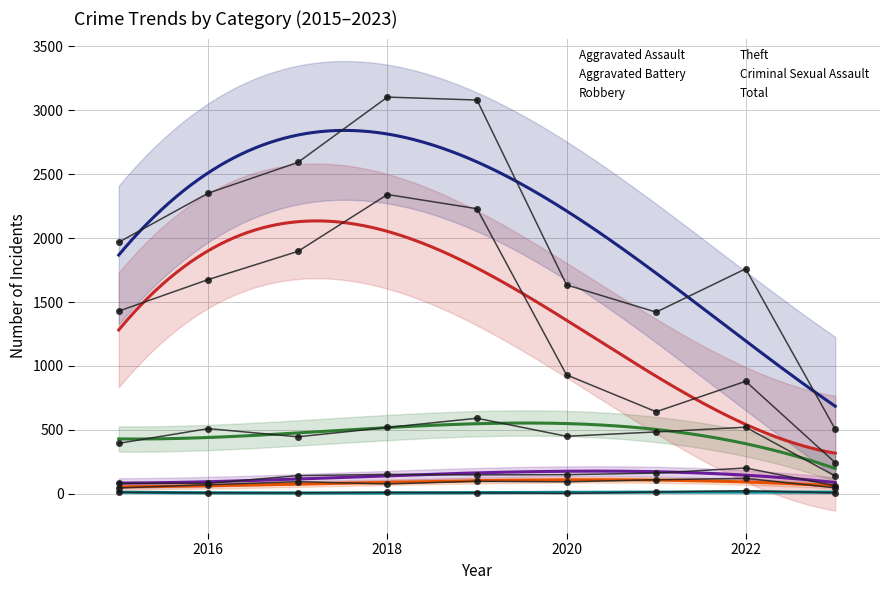

True or false: Criminal Sexual Assault has a value of 24 at 2022.

True